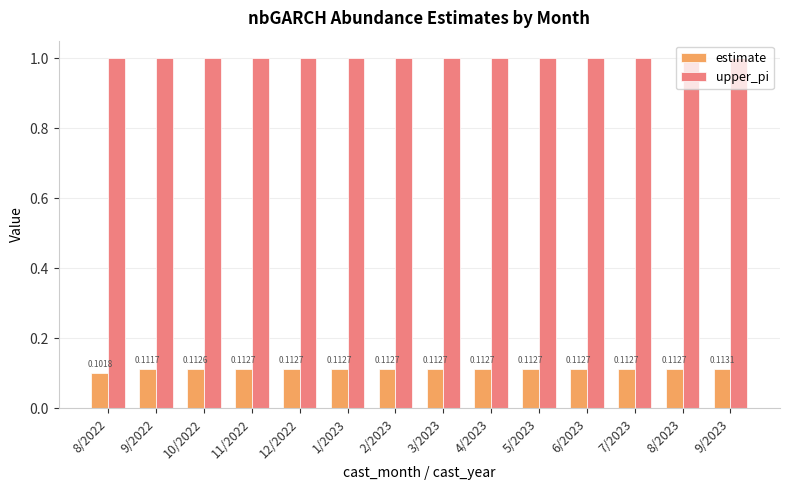

What is the total value across all series at 1/2023?

1.1